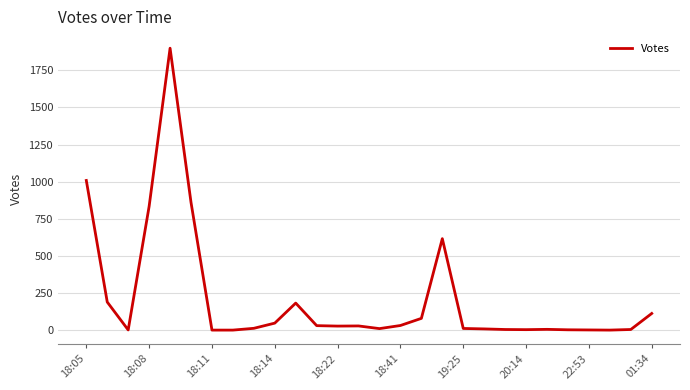

What is the greatest value displayed?

1899